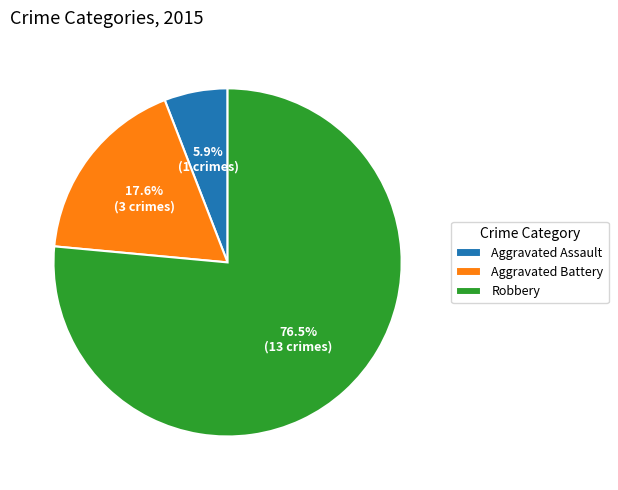

To the nearest percent, what is the difference between the largest and smallest slice percentages?

71%